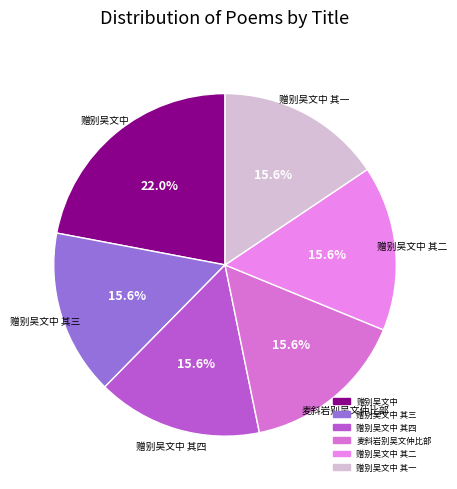

Count the number of slices in the pie.

6